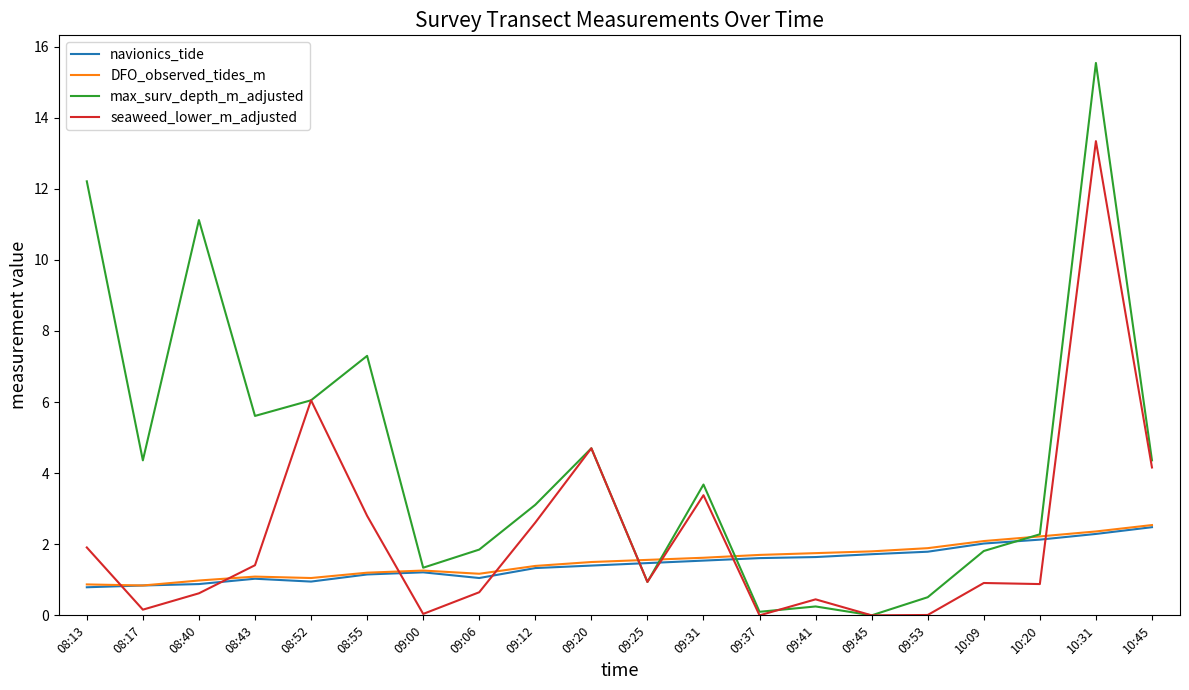

The value of DFO_observed_tides_m at 09:25 is 1.6. True or false?

True